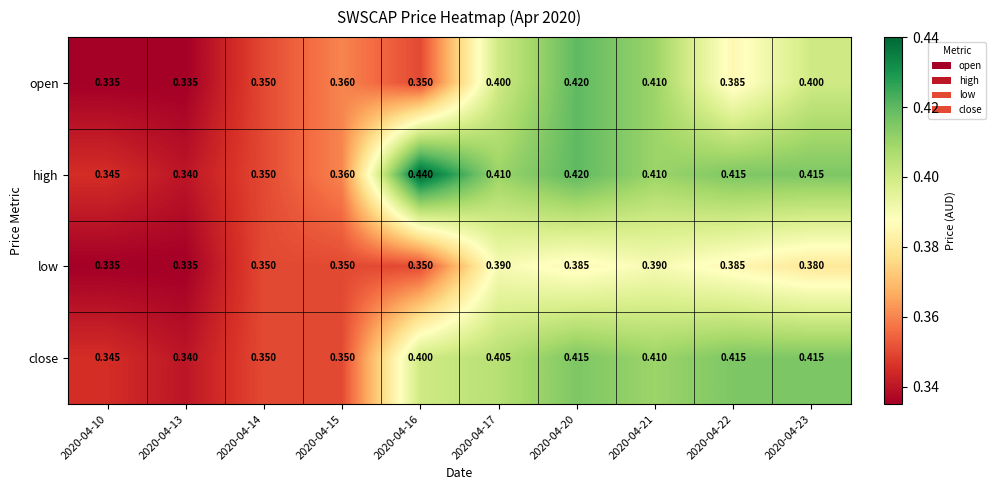

Which series has the largest range (max minus min)?

high